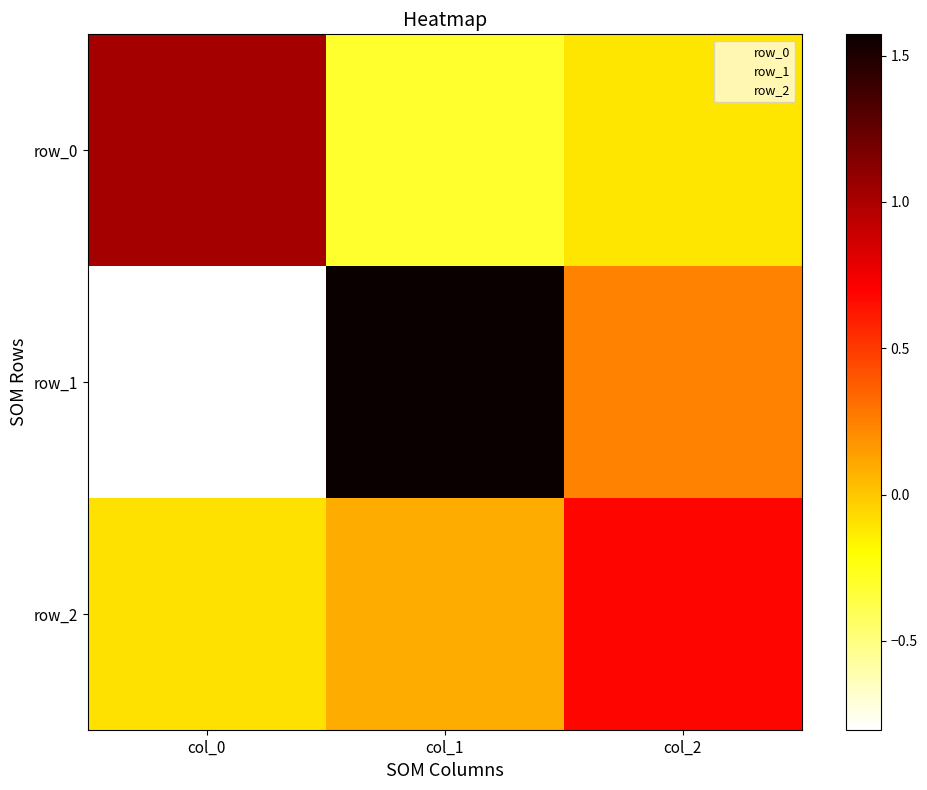

Reading left to right, list all the values displayed in this chart.

row_0: col_0=1.0	col_1=-0.3	col_2=-0.1
row_1: col_0=-0.8	col_1=1.6	col_2=0.2
row_2: col_0=-0.1	col_1=0.1	col_2=0.7